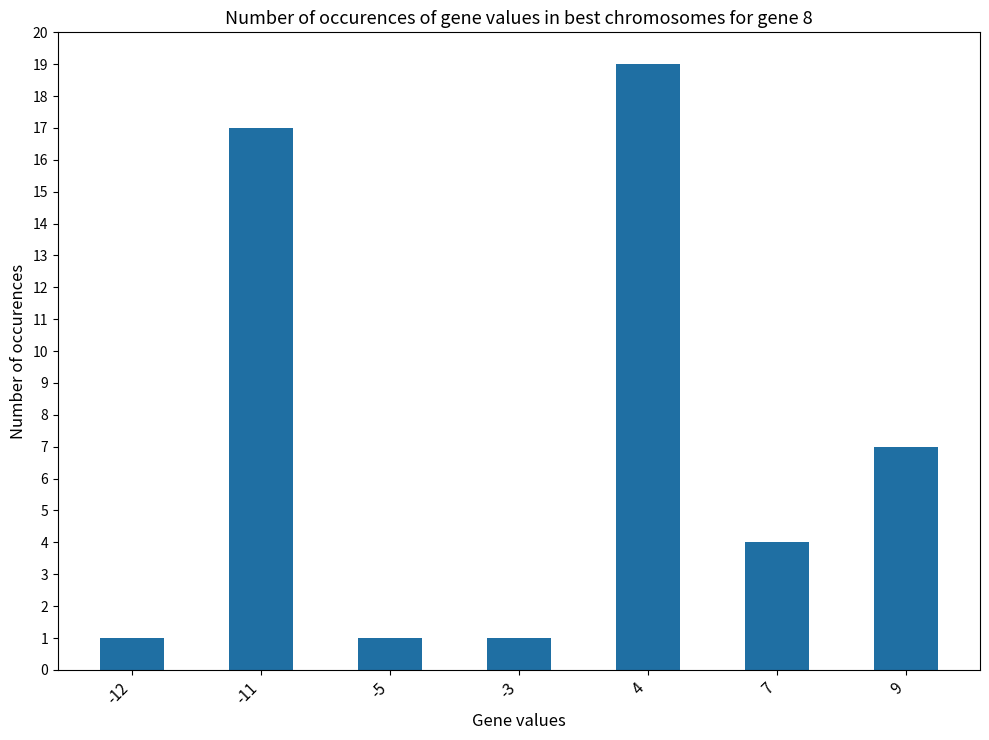

Which category has the highest value across all series?

4